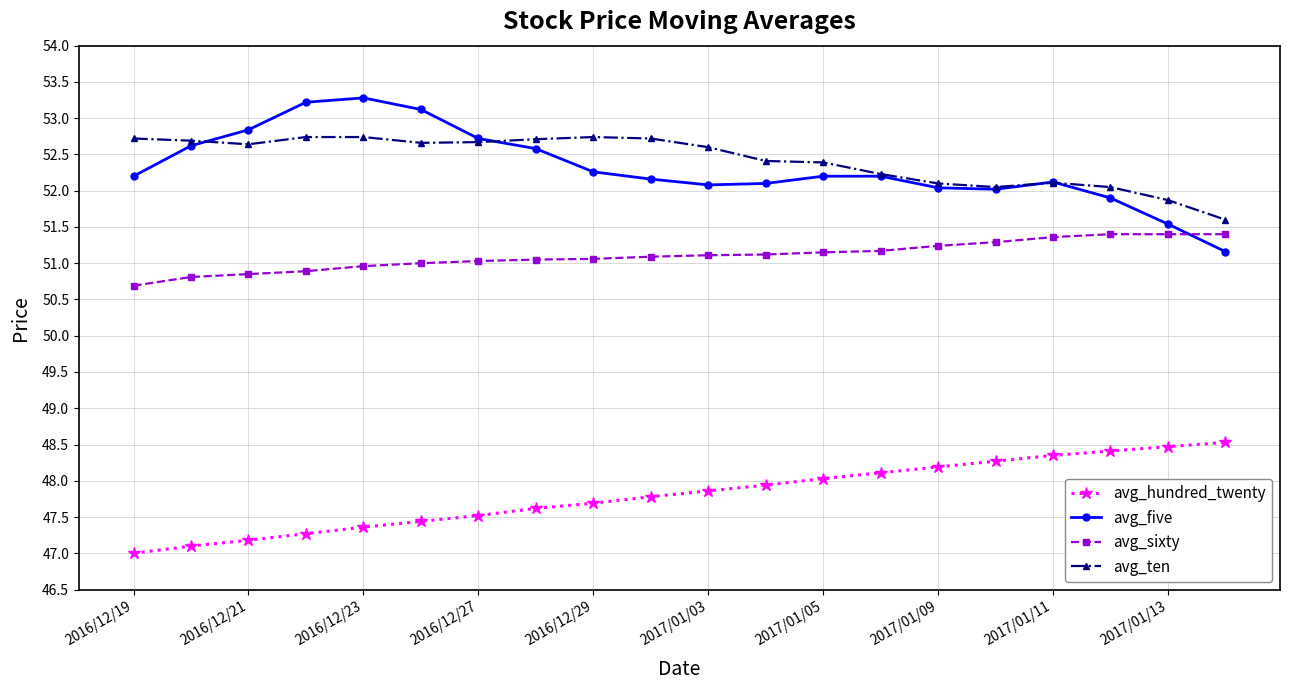

True or false: avg_hundred_twenty and avg_five intersect in this chart.

False